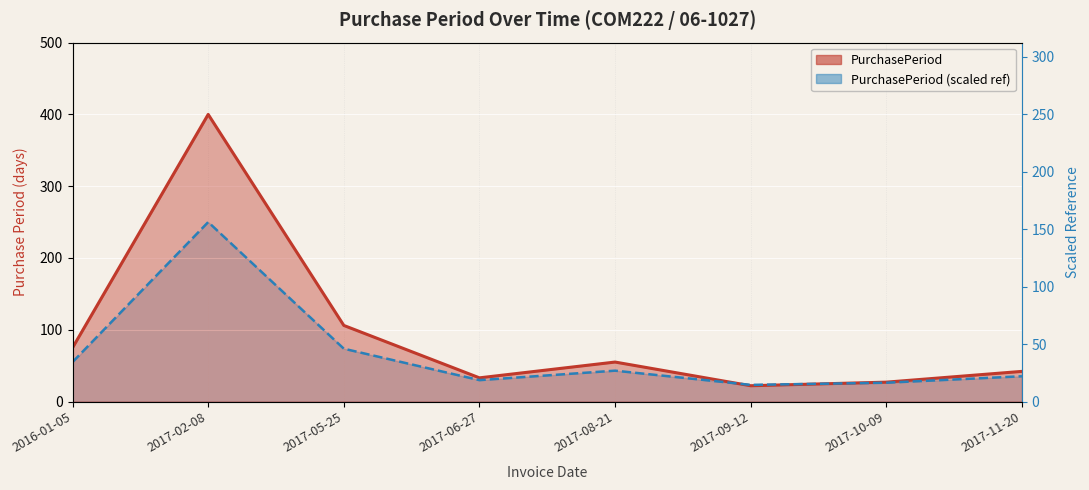

Reading left to right, extract all data points from this chart.

75	400	106	33	55	22	27	42